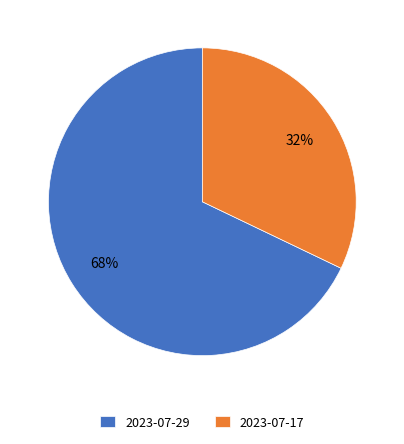

Does 2023-07-29 represent more than half of the total?

Yes